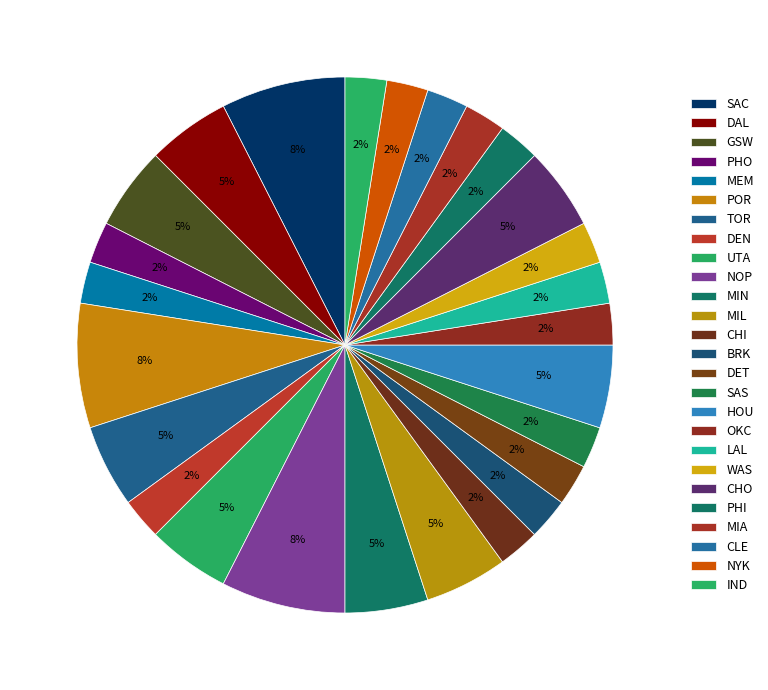

How many slices are in this pie chart?

26